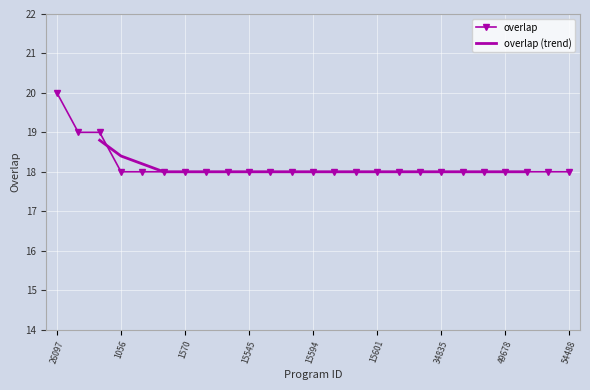

What is the difference between the maximum and minimum values?

2